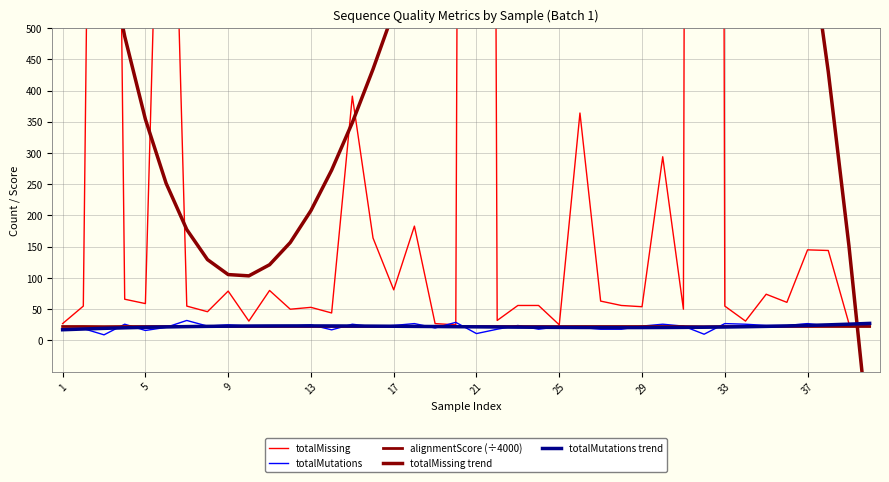

What is the sum of the totalMutations values at 24 and 23?

40.0